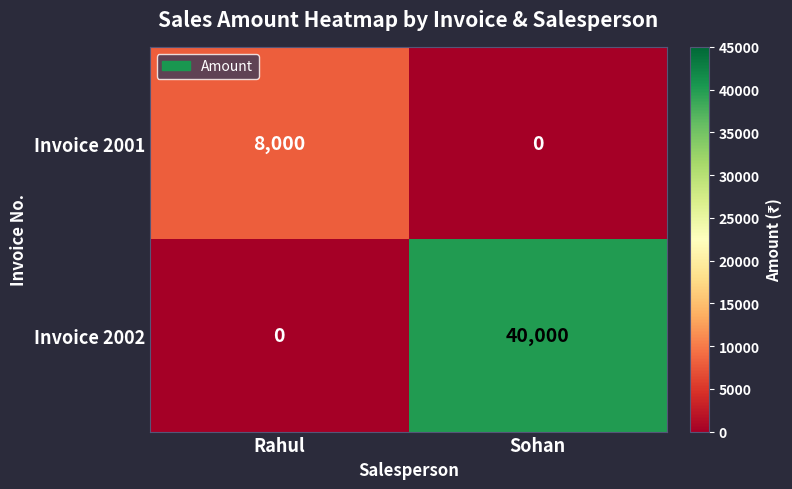

What is the sum of all Invoice 2002 values?

40000